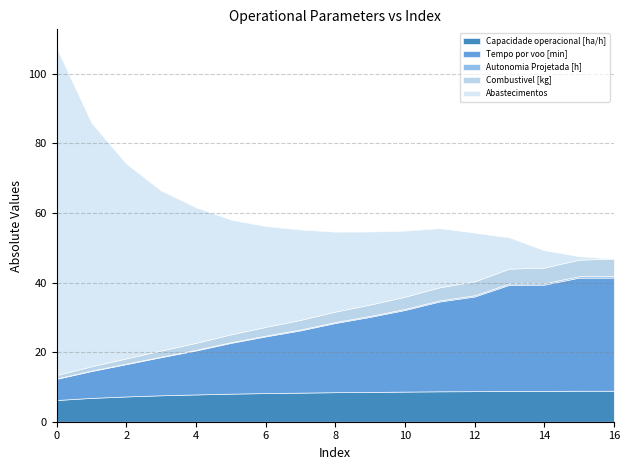

The value of Tempo por voo [min] at 3 is 19.3. True or false?

False